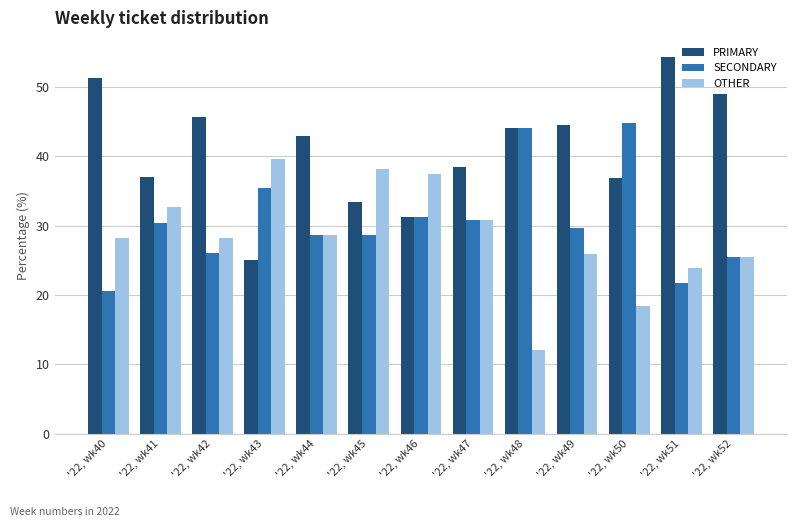

What is the spread (max minus min) of values at '22, wk49?

18.5